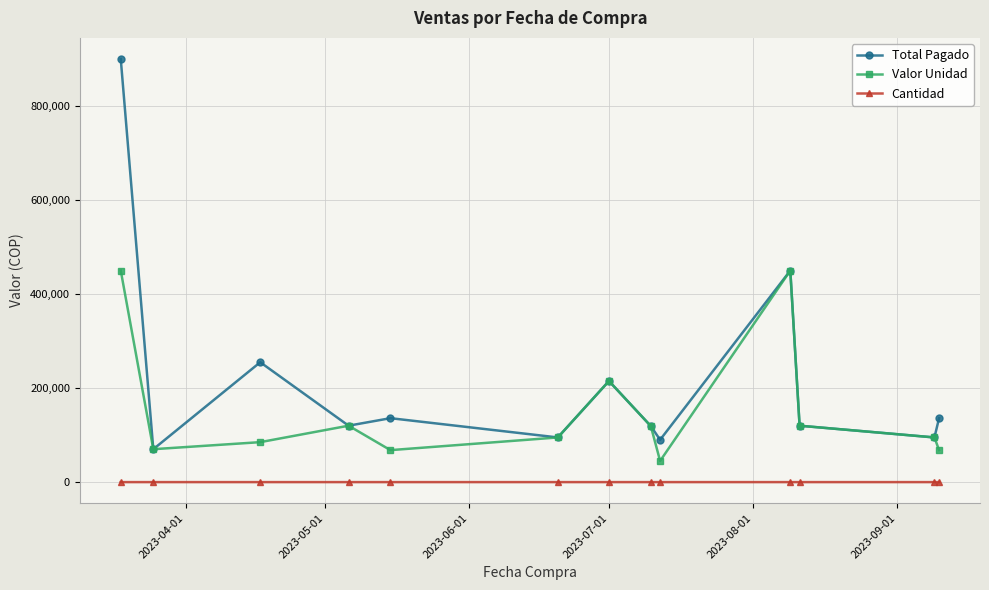

Which series has the largest total across all categories?

Total Pagado